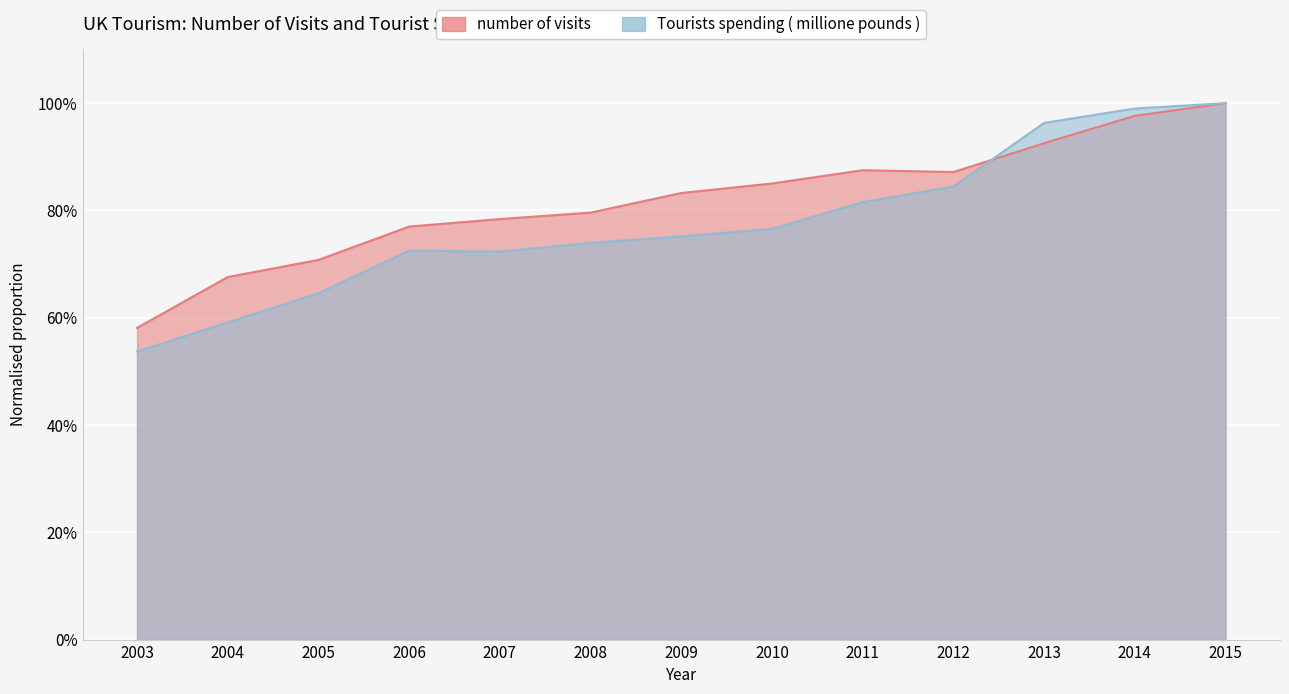

What is the value of the Tourists spending ( millione pounds ) point at the 2nd from the left?

0.6